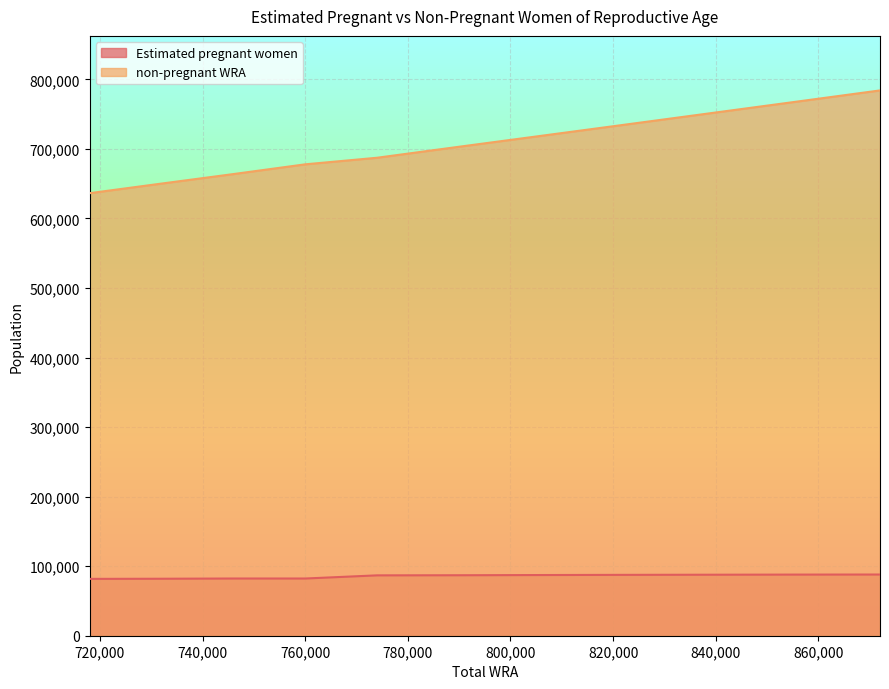

Between 774000 and 838000, which series saw the biggest shift?

non-pregnant WRA